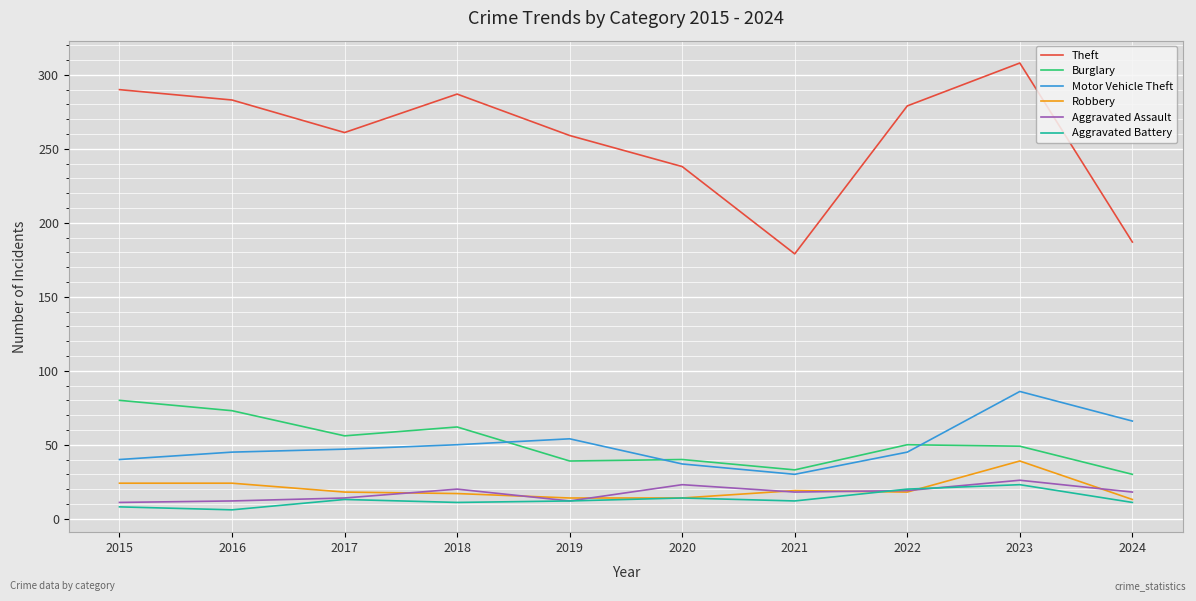

At which category does Burglary reach its first local valley?

2017